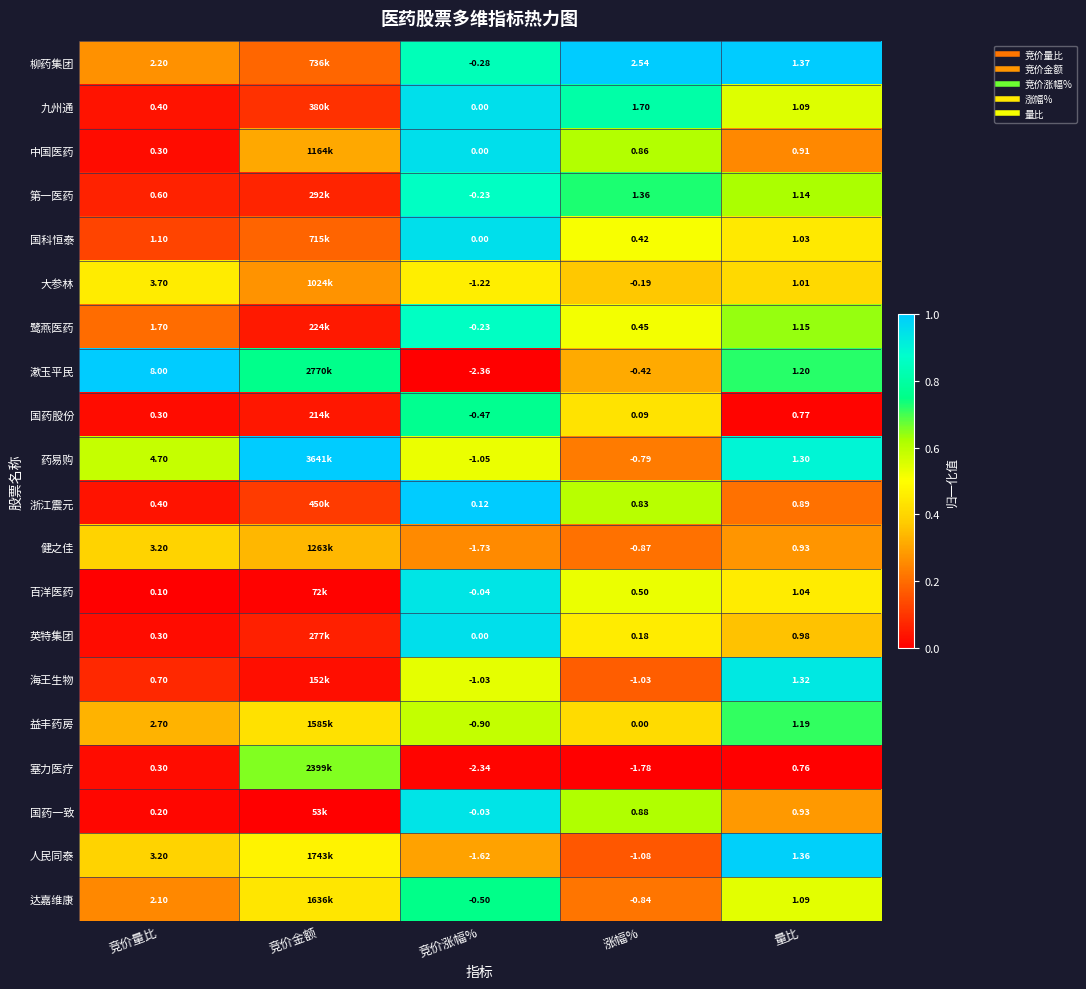

Where is 健之佳 nearest to the value 0?

涨幅%